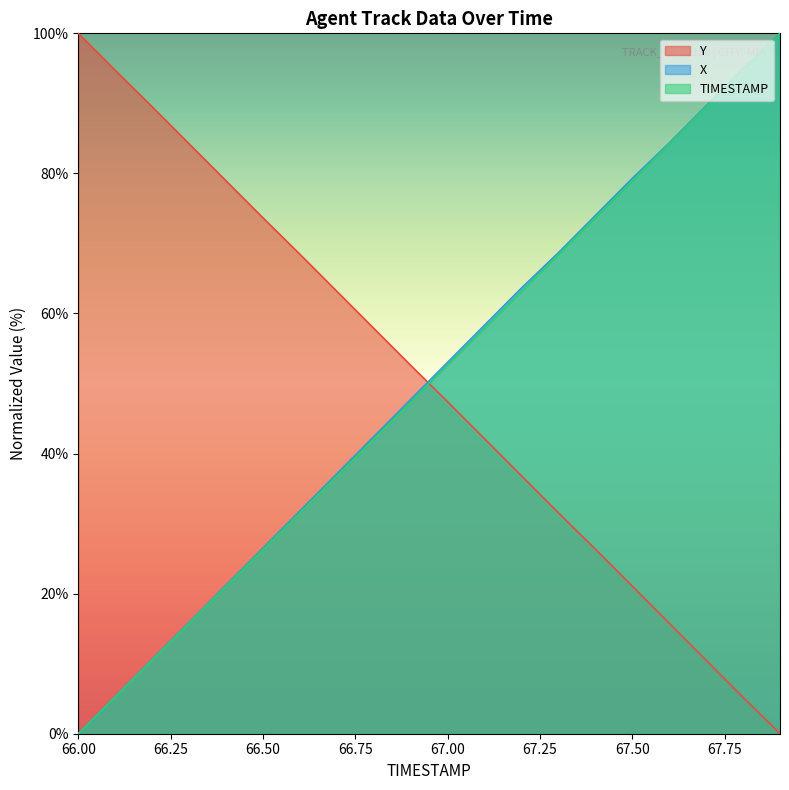

At 67.5, list the series in order from smallest to largest.

Y, TIMESTAMP, X